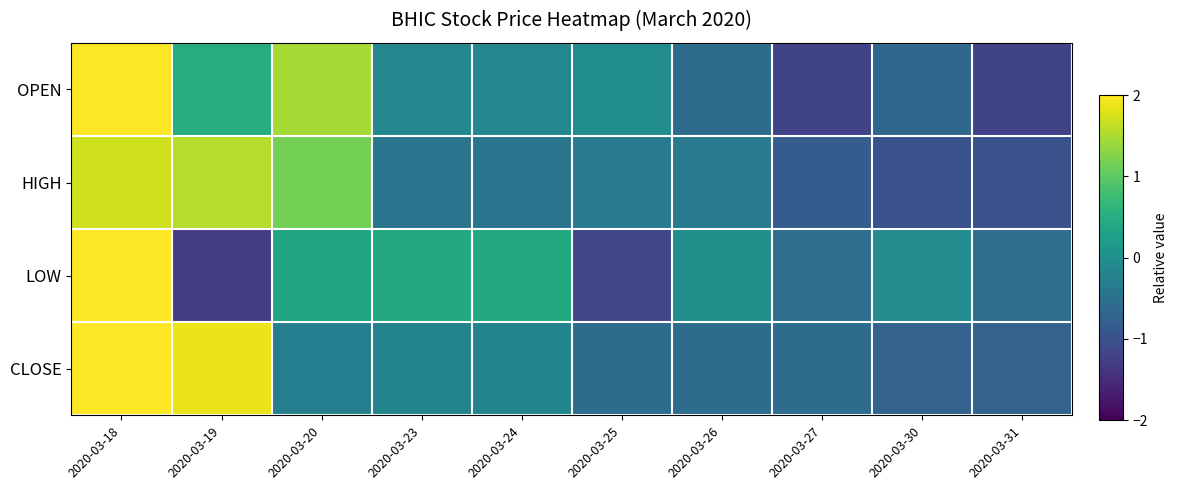

At which category is the sum across all series the highest?

2020-03-18